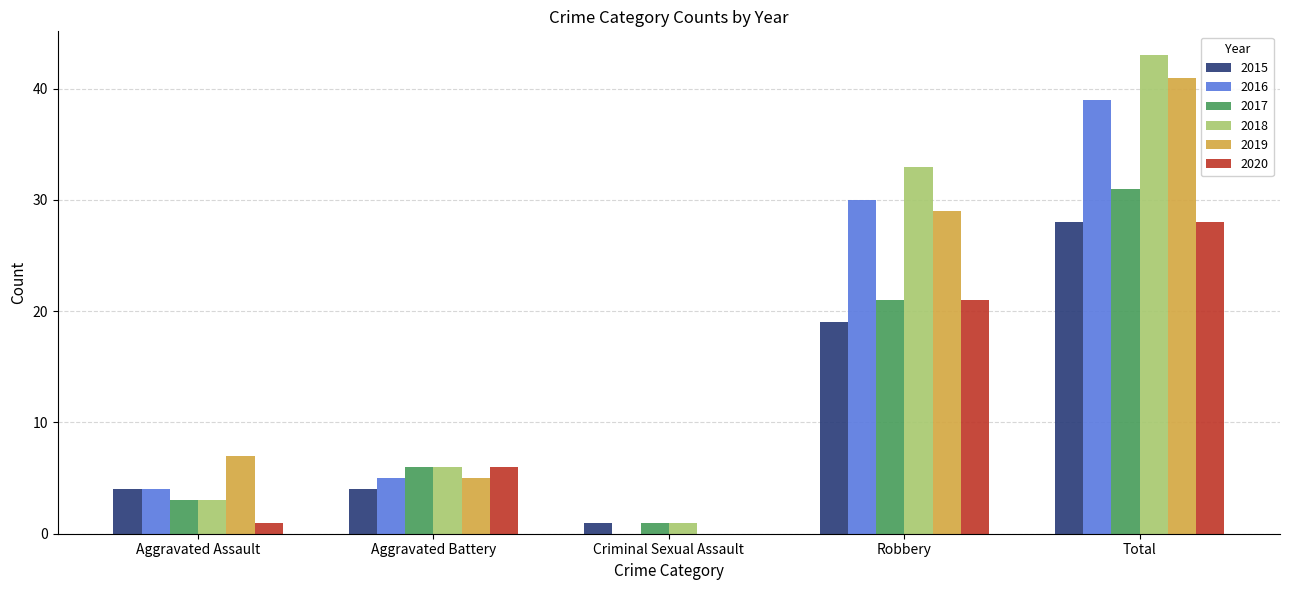

How many categories are shown in the chart?

5